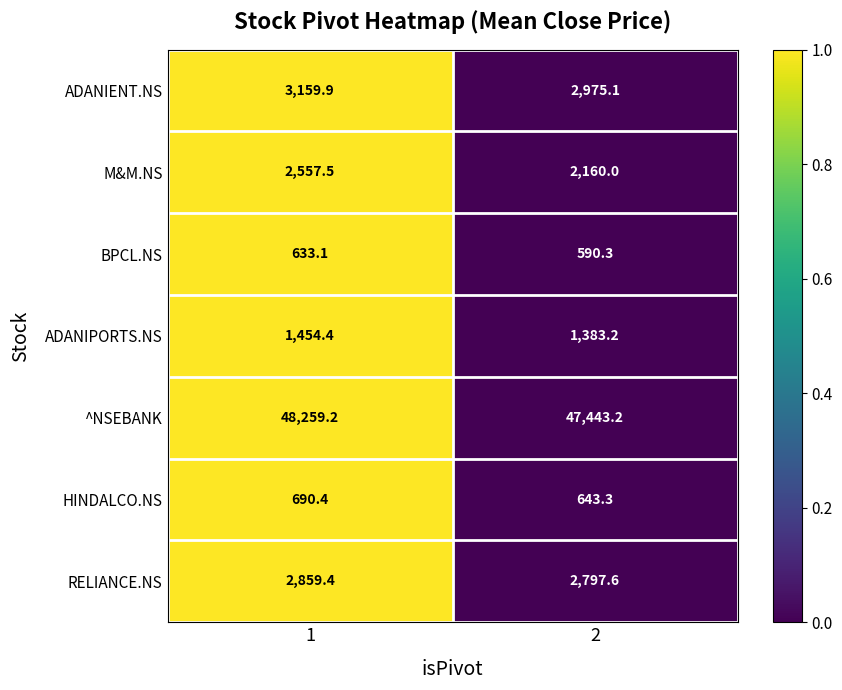

True or false: ADANIENT.NS has a value of 3159.9 at 1.

True